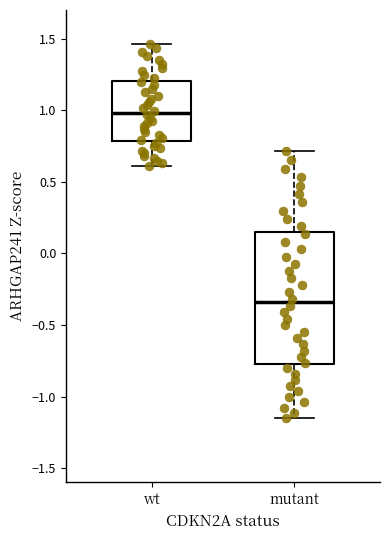

Reading left to right, read every box against the y-axis: the position of its median line, the range the box covers, and the ends of its whiskers. The values are not printed on the chart, so give them approximately, as read against the axis.

wt: median 1.00, box 0.80 to 1.20, whiskers 0.60 to 1.45
mutant: median -0.35, box -0.75 to 0.15, whiskers -1.15 to 0.70